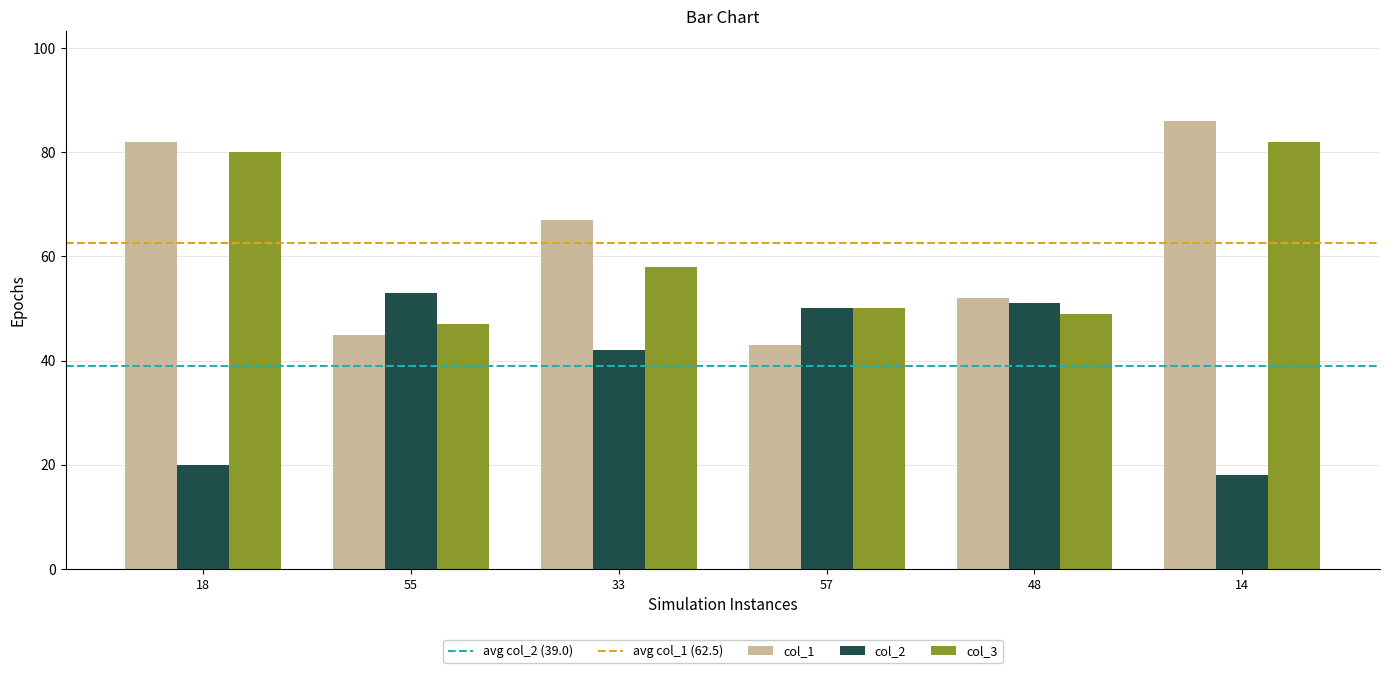

Where does the col_1 series first go above 67?

18